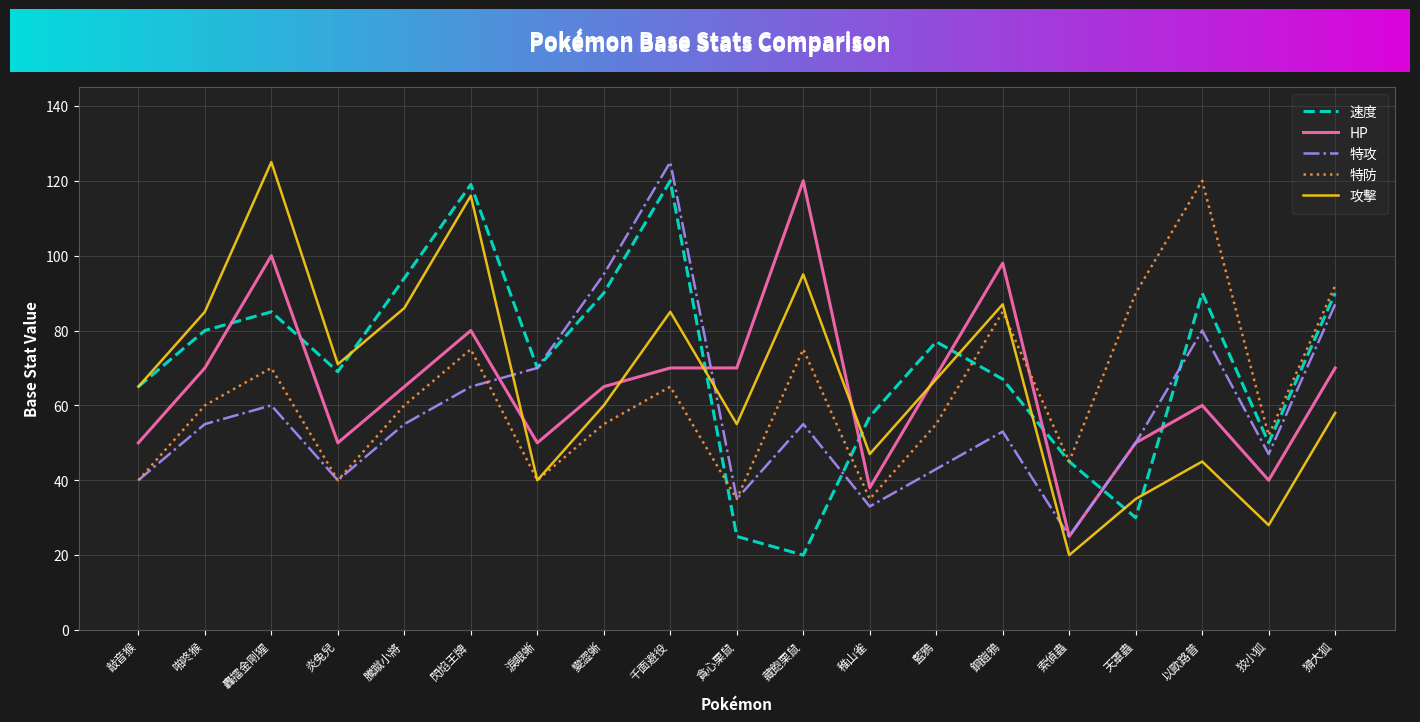

Rank the series at 閃焰王牌 from lowest to highest value.

特攻, 特防, HP, 攻擊, 速度